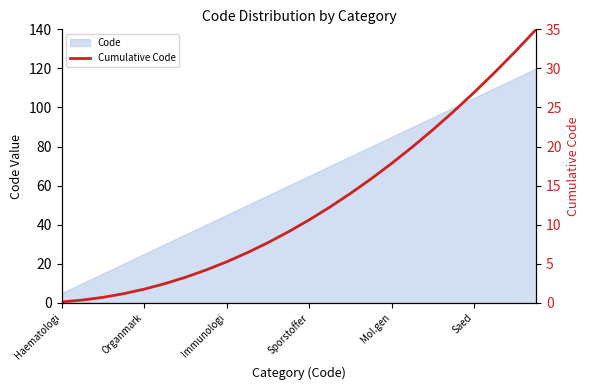

Rank the categories by value from highest to lowest.

23, 22, 21, 20, 19, 18, 17, 16, 15, 14, 13, 12, 11, 10, 9, 8, 7, 6, Saed, Mol.gen, Sporstoffer, Immunologi, Organmark, Haematologi